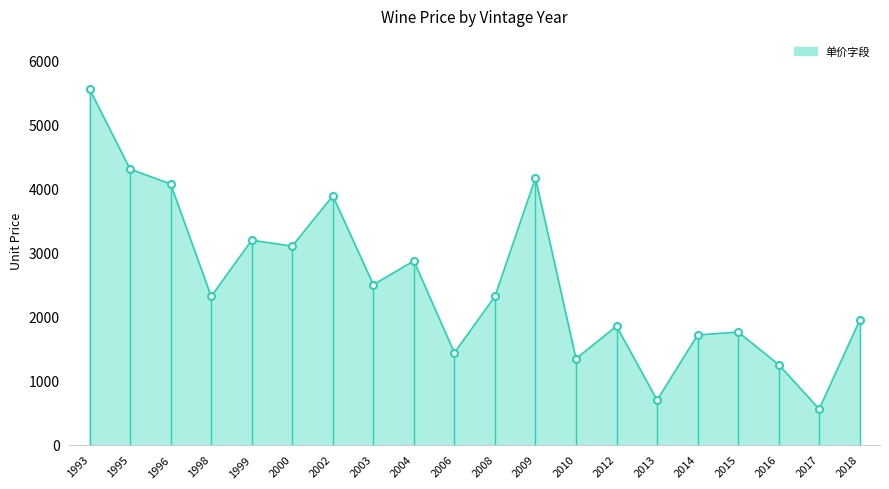

Reading left to right, transcribe all the data shown in this chart.

1993=5550	1995=4302	1996=4070	1998=2313	1999=3192	2000=3099	2002=3885	2003=2498	2004=2868	2006=1434	2008=2313	2009=4163	2010=1342	2012=1850	2013=694	2014=1712	2015=1758	2016=1249	2017=555	2018=1943